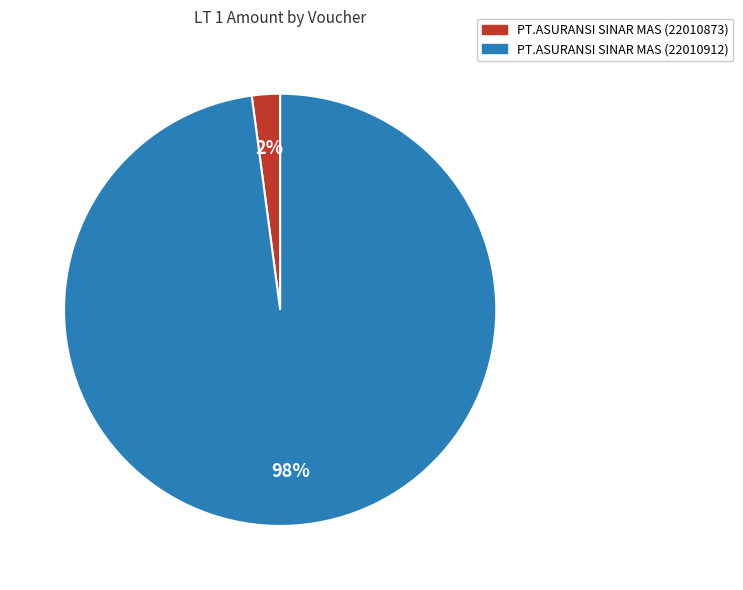

How many slices are in this pie chart?

2